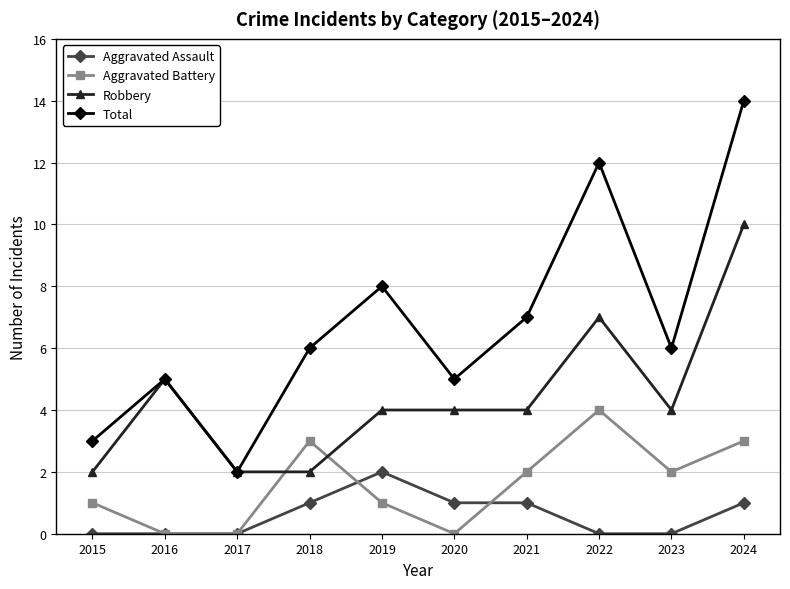

What is the difference between the highest and lowest values at 2016?

5